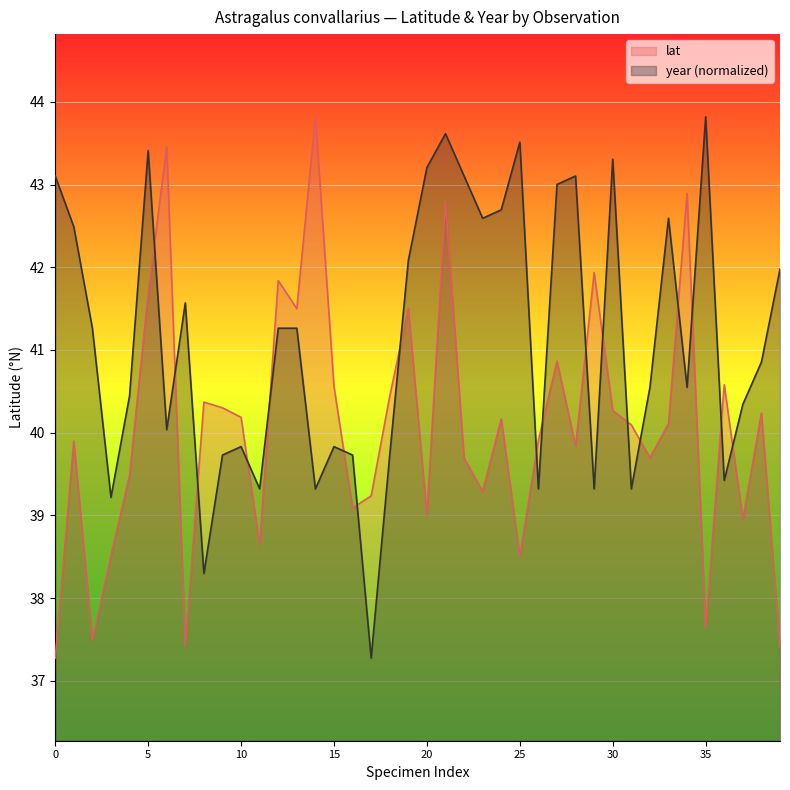

True or false: lat has more than 1 points higher than both neighbors.

True